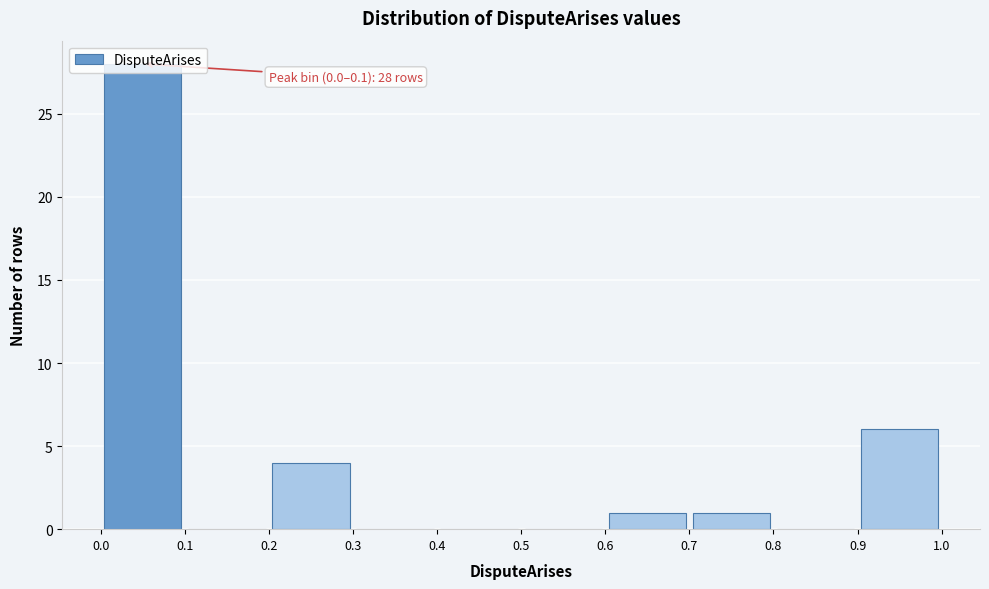

Over which range of the x-axis is the bar tallest?

0.0 to 0.1